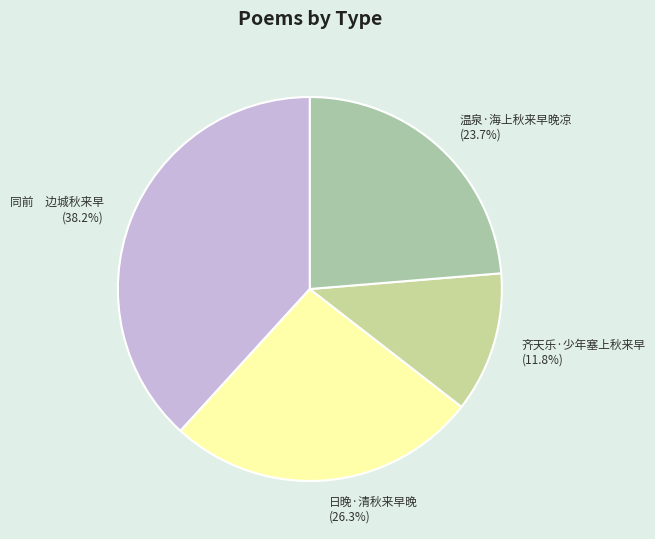

What percentage do 日晚·清秋来早晚 and 温泉·海上秋来早晚凉 together represent?

50.0%